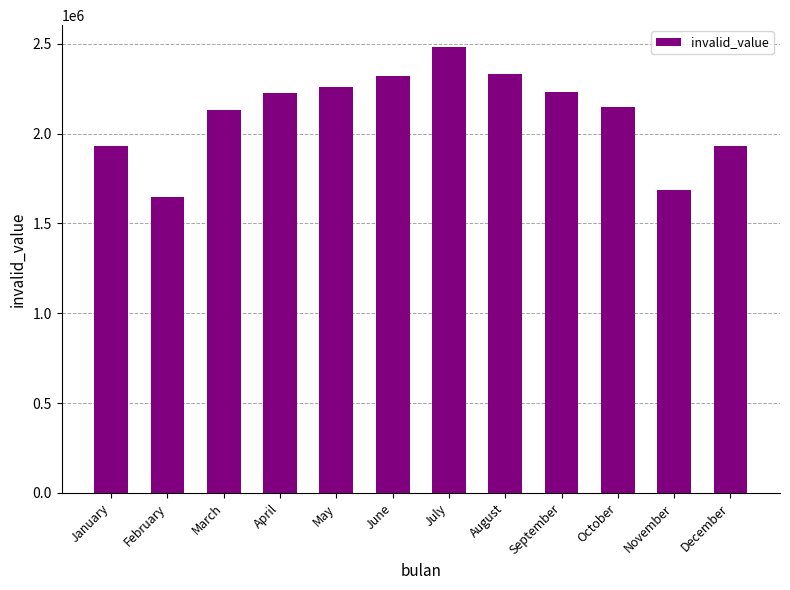

What is the ratio of the value at July to the value at April?

1.1